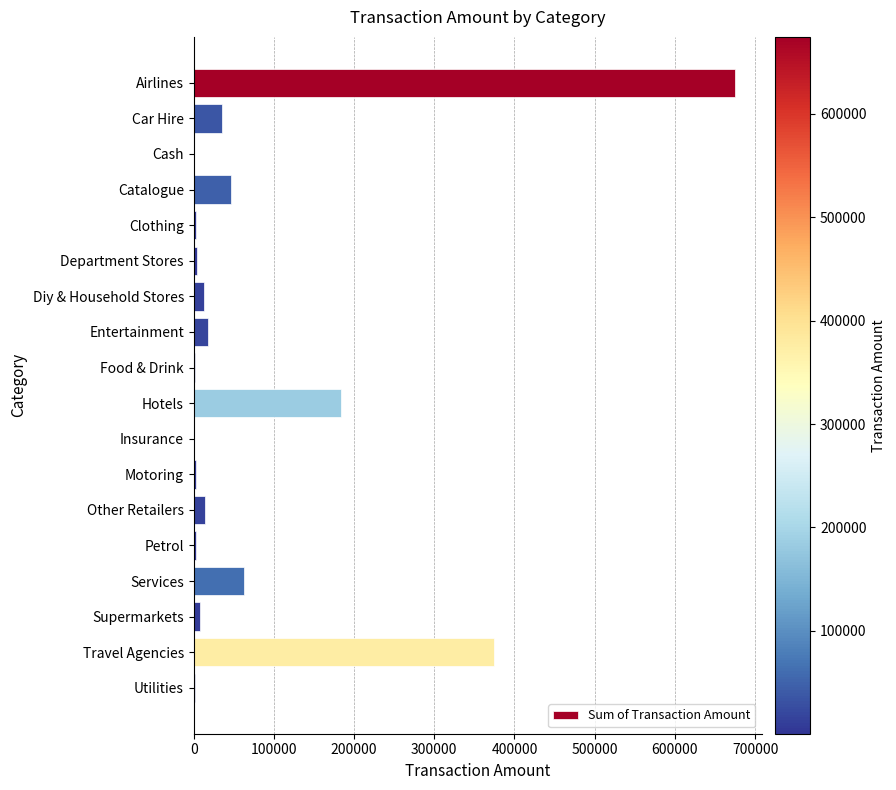

The chart shows a value of 674492.9 at Airlines. True or false?

True